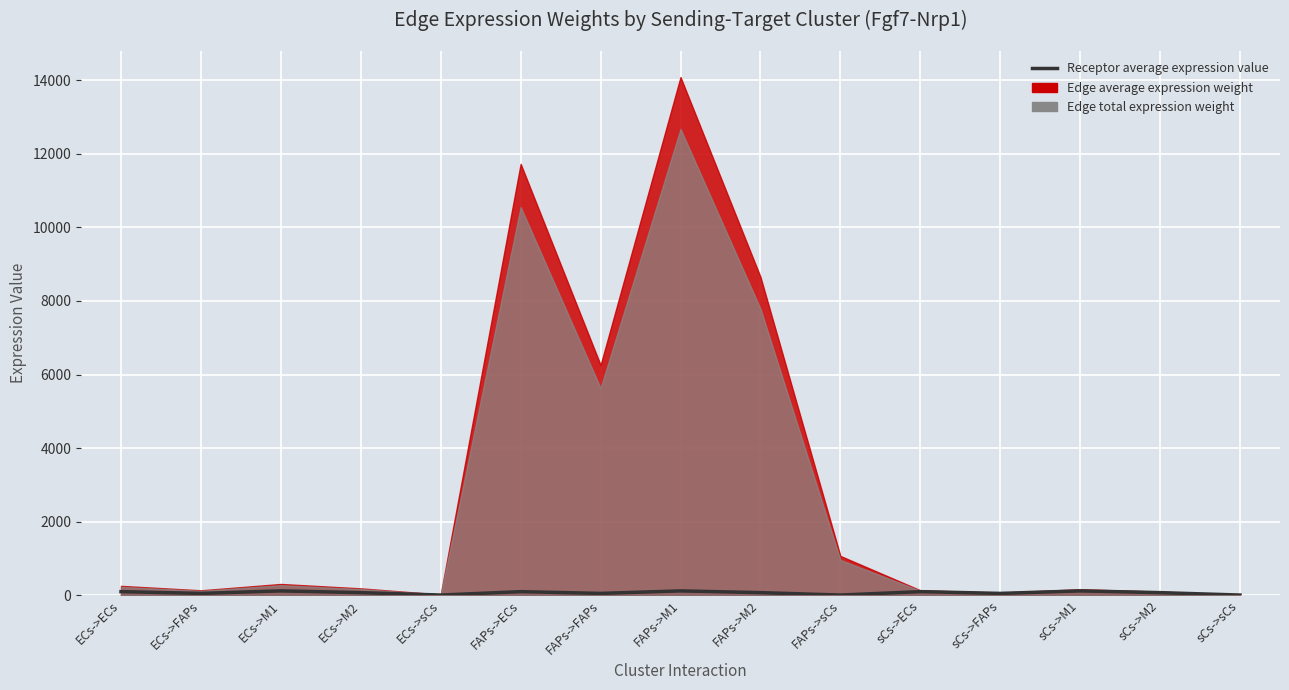

At which category does the data reach its first local peak?

ECs->M1